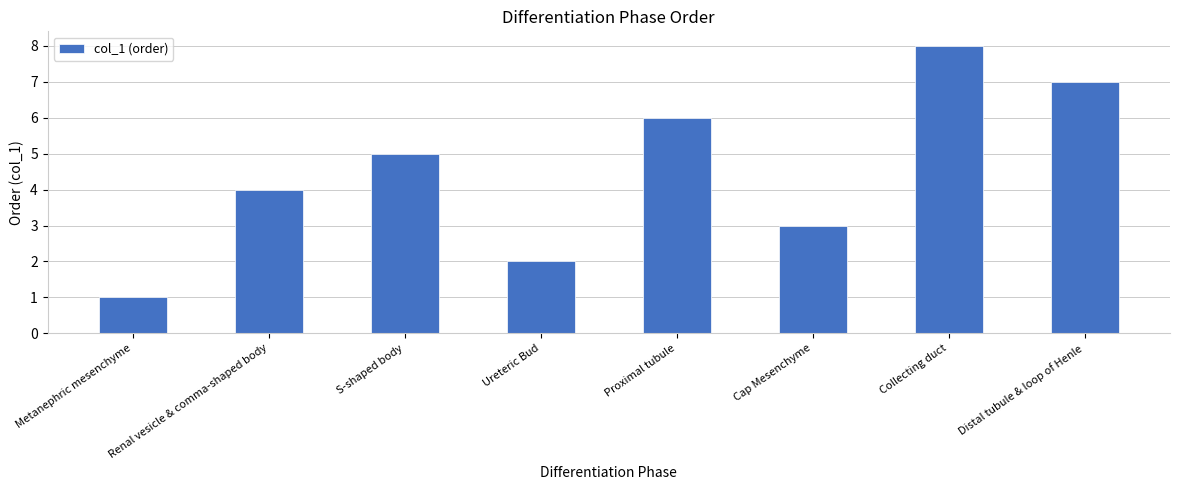

List the labels in order of value, largest first.

Collecting duct, Distal tubule & loop of Henle, Proximal tubule, S-shaped body, Renal vesicle & comma-shaped body, Cap Mesenchyme, Ureteric Bud, Metanephric mesenchyme